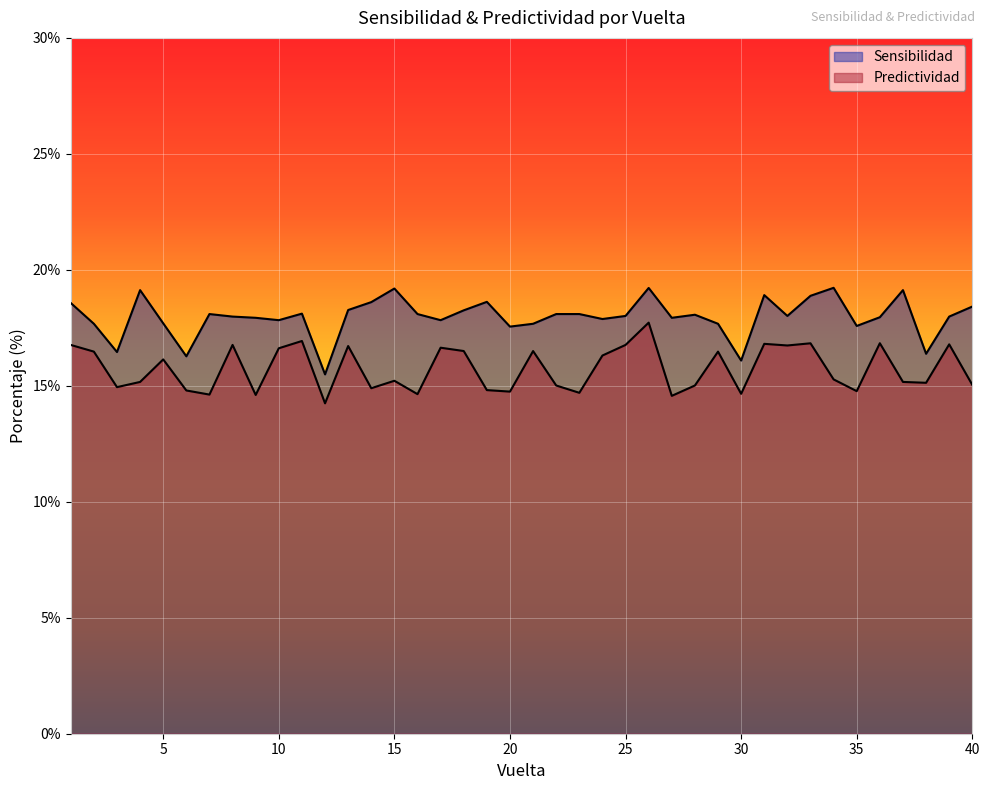

Between 9 and 21, which is larger?

9